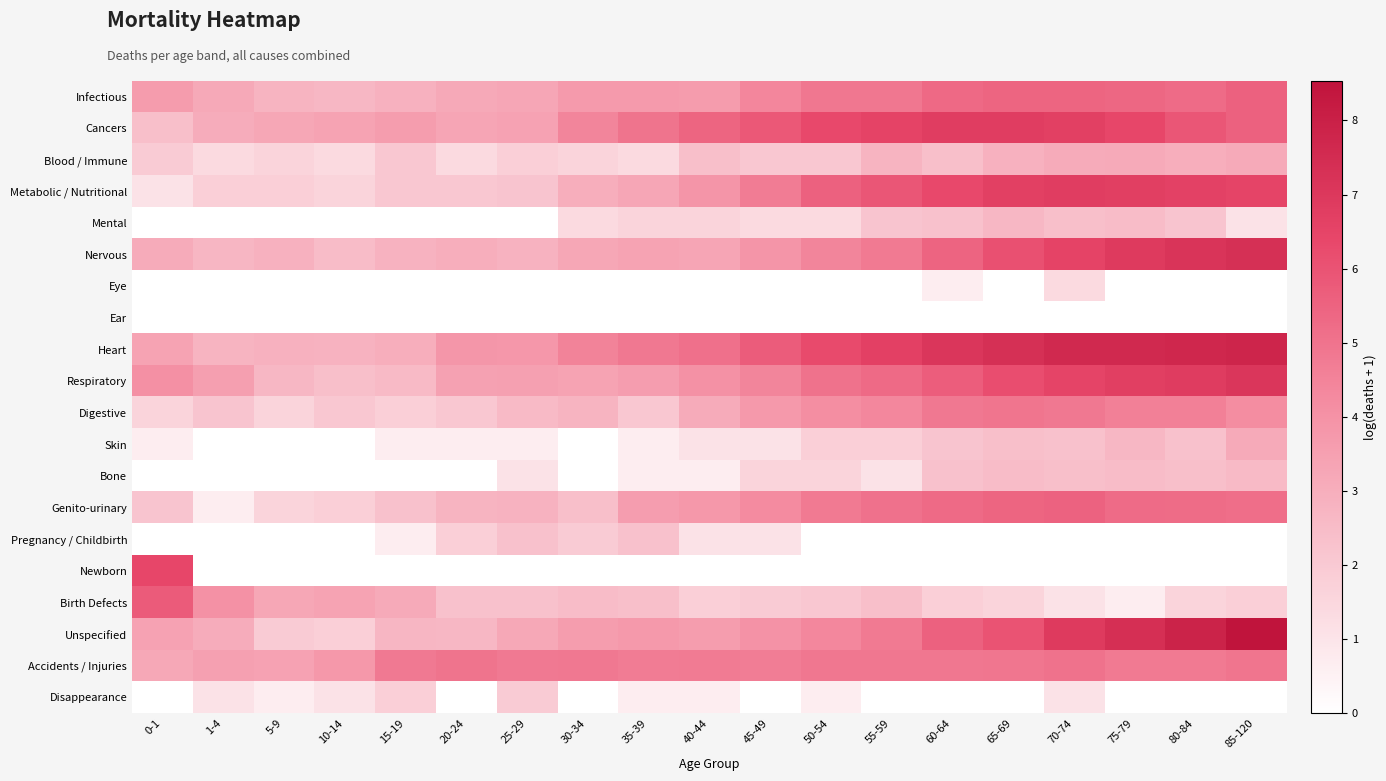

At which category is the sum across all series the highest?

70-74